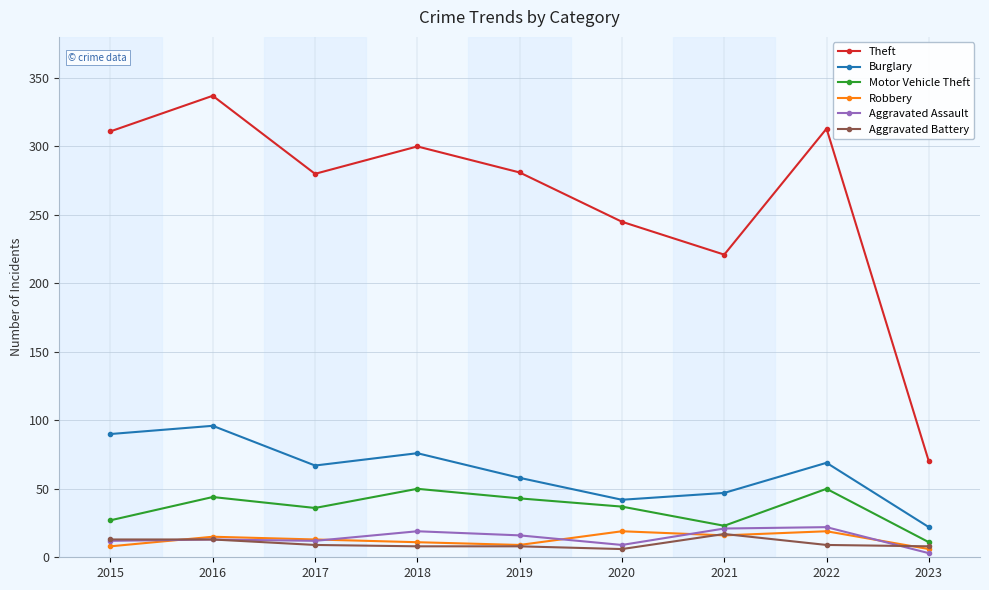

How many interior local peaks does the Theft series have?

3